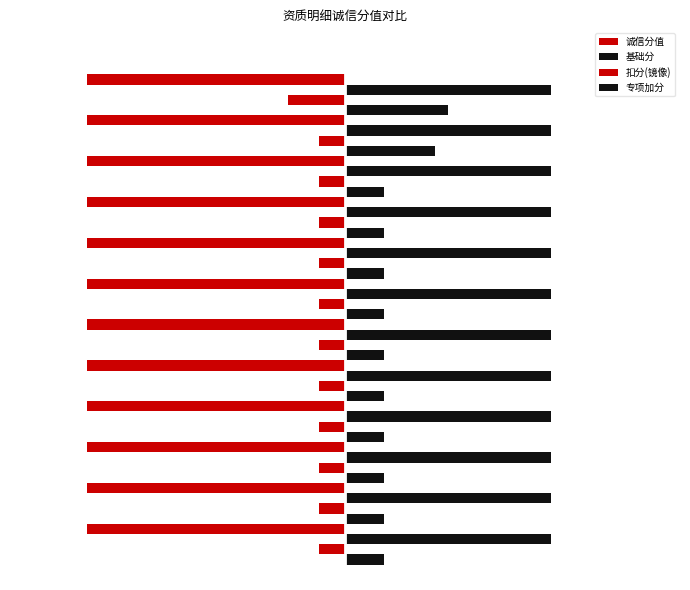

Are the bars horizontal?

Yes